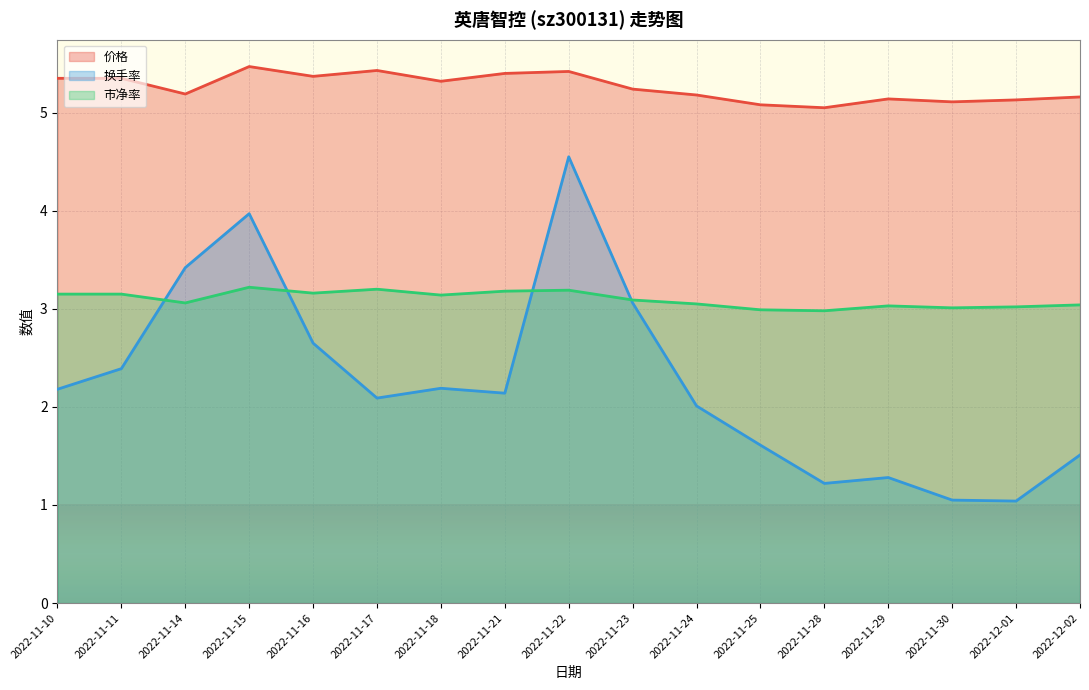

What is the sum of the 换手率 values at 2022-11-16 and 2022-11-25?

4.3